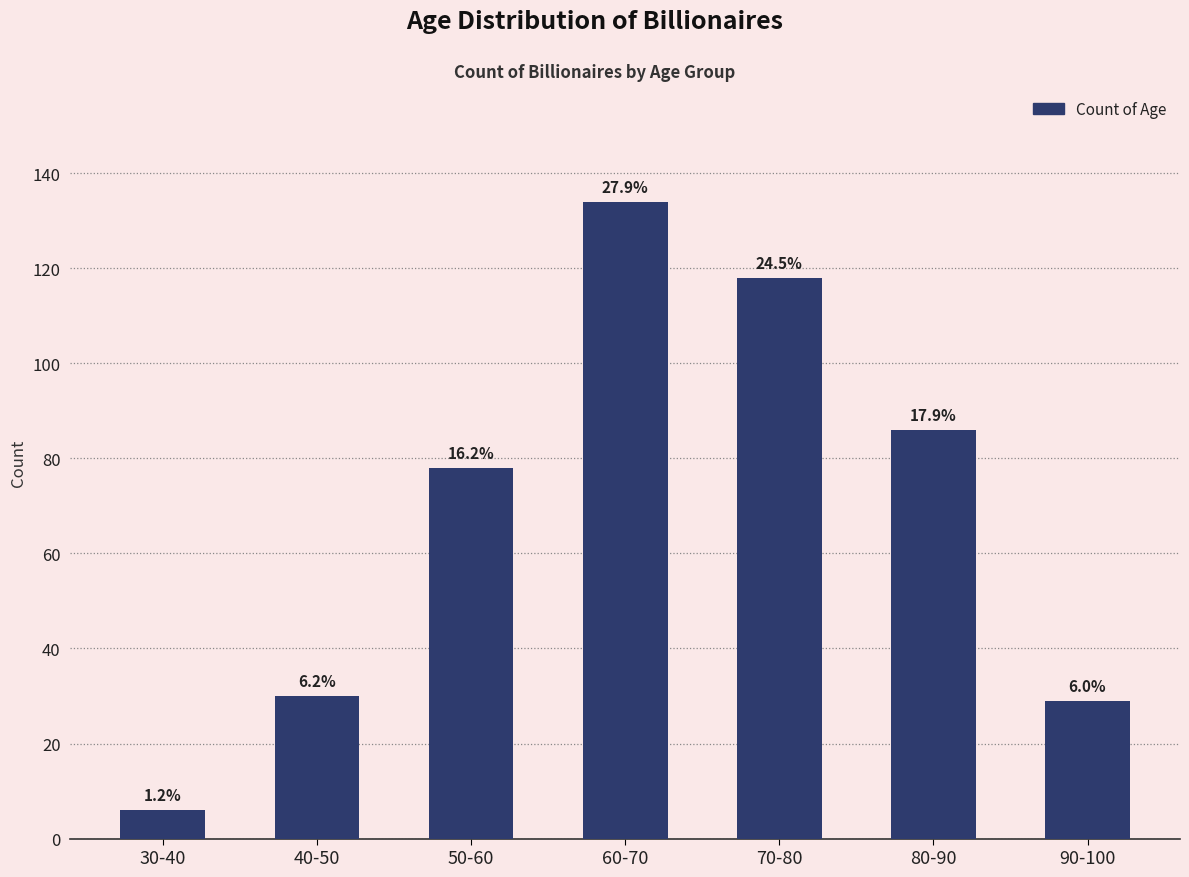

At which label does the data first exceed 78?

60-70